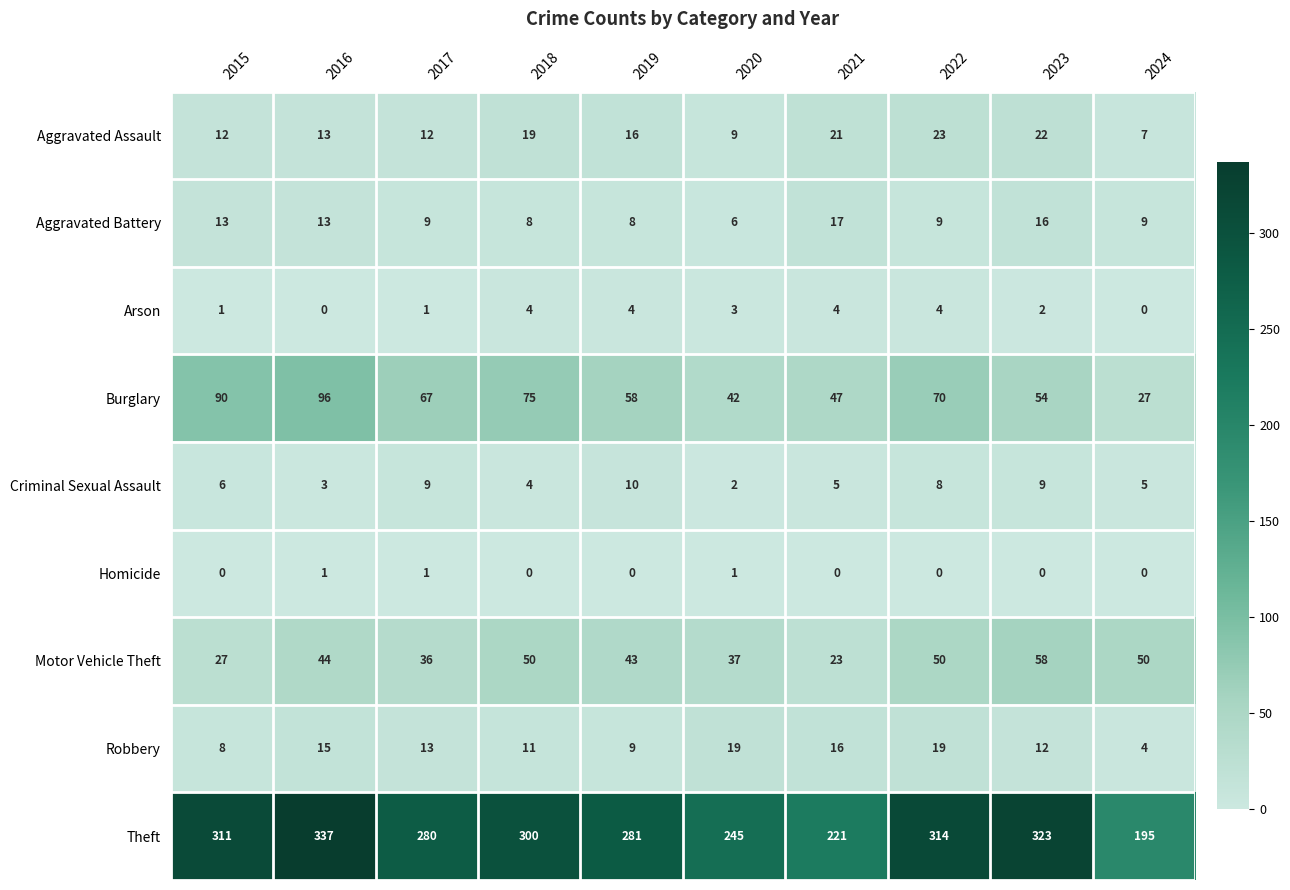

True or false: Burglary has a value of 67 at 2017.

True